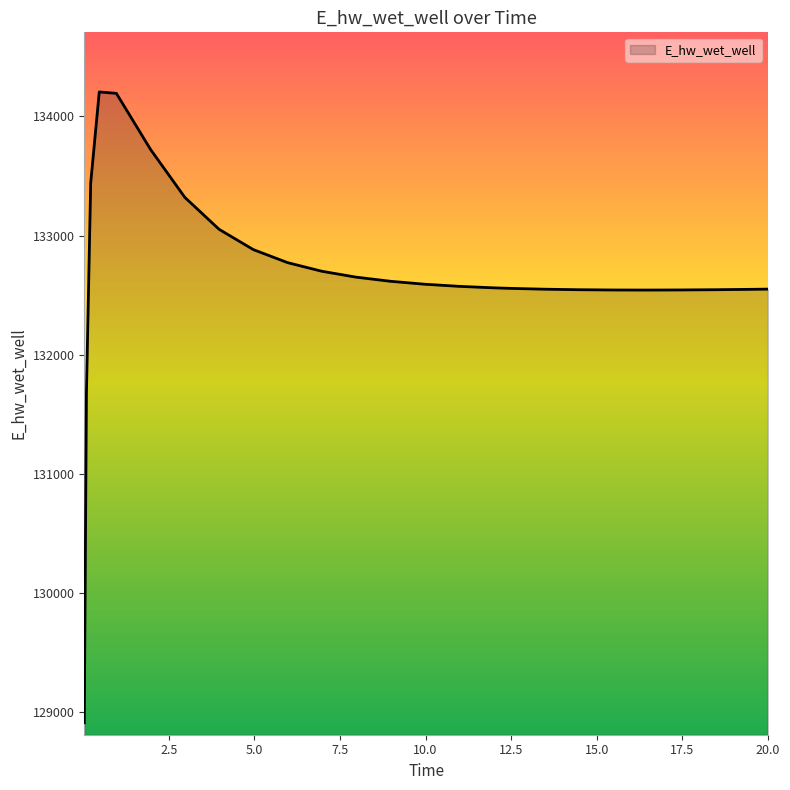

What is the maximum value shown in the chart?

134205.7